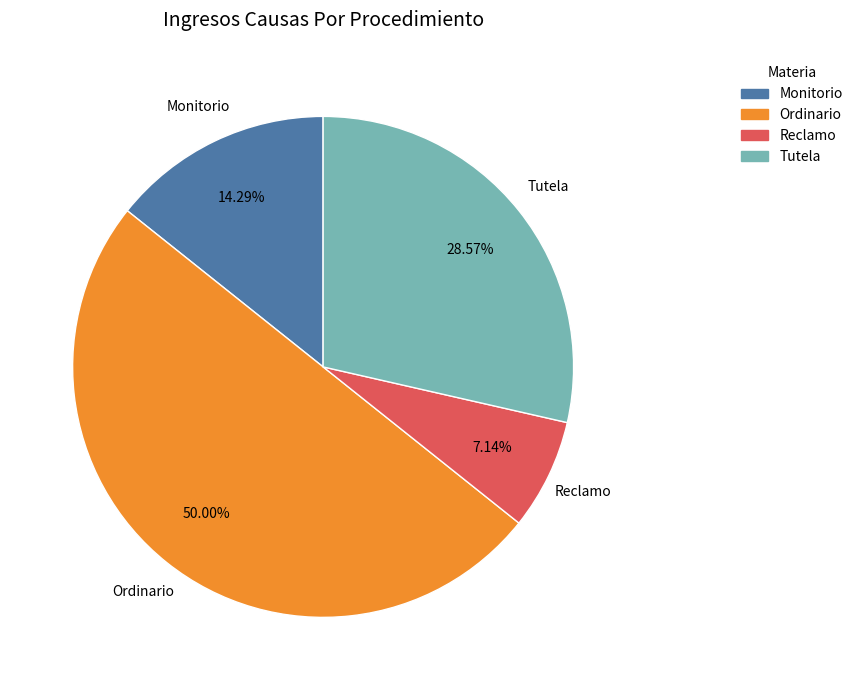

What is the smallest slice in the pie chart?

Reclamo